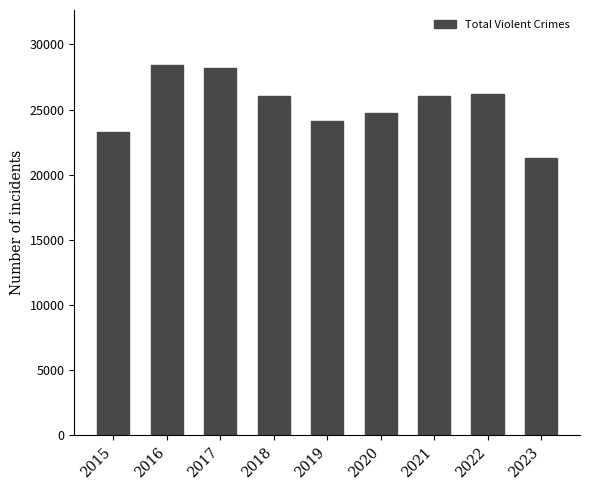

Which label corresponds to the smallest value in the chart?

2023